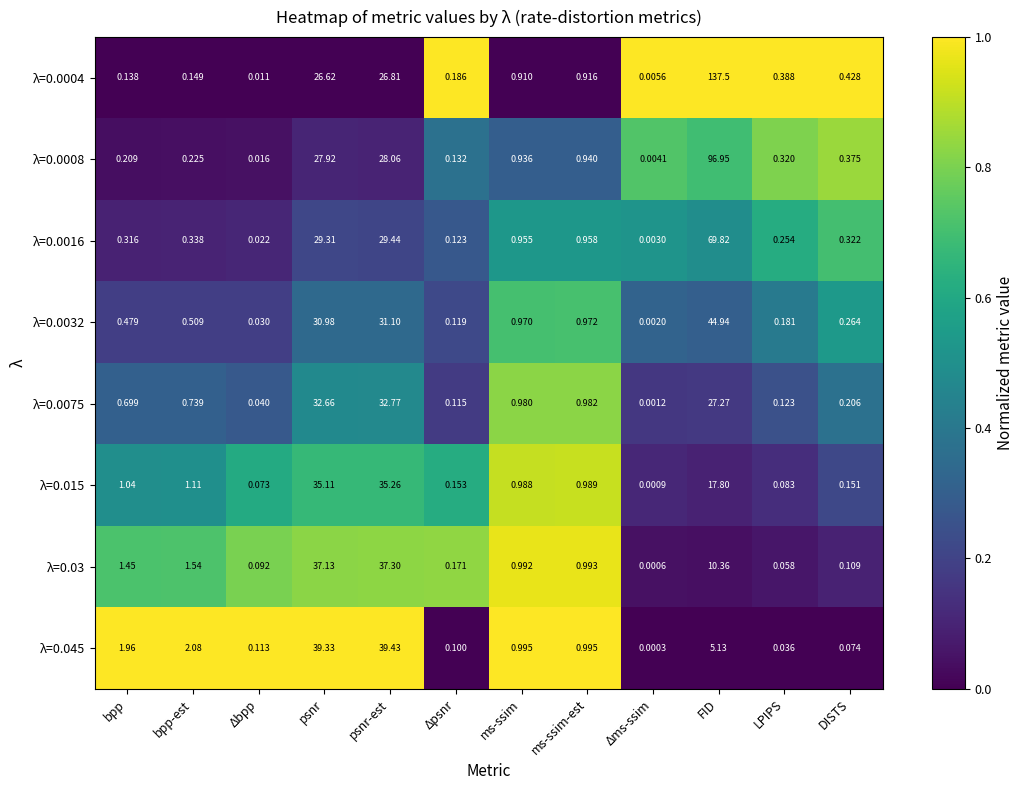

Rank the series at psnr from lowest to highest value.

λ=0.0004, λ=0.0008, λ=0.0016, λ=0.0032, λ=0.0075, λ=0.015, λ=0.03, λ=0.045